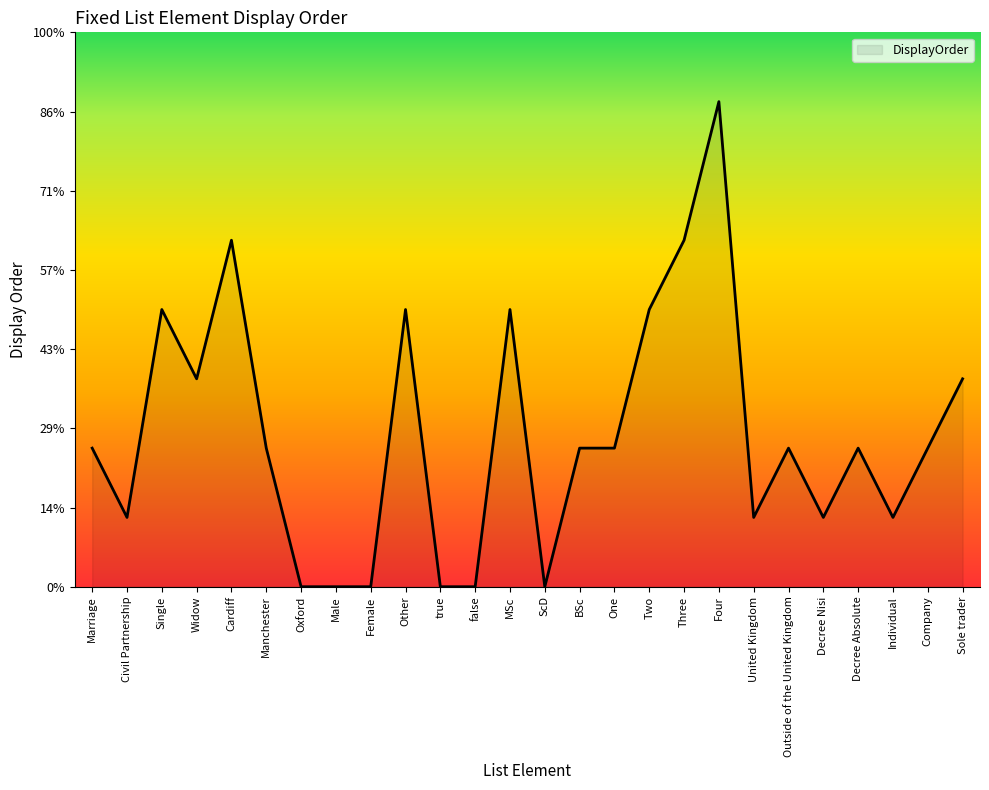

List the labels in order of value, smallest first.

Oxford, Male, Female, true, false, ScD, Civil Partnership, United Kingdom, Decree Nisi, Individual, Marriage, Manchester, BSc, One, Outside of the United Kingdom, Decree Absolute, Company, Widow, Sole trader, Single, Other, MSc, Two, Cardiff, Three, Four